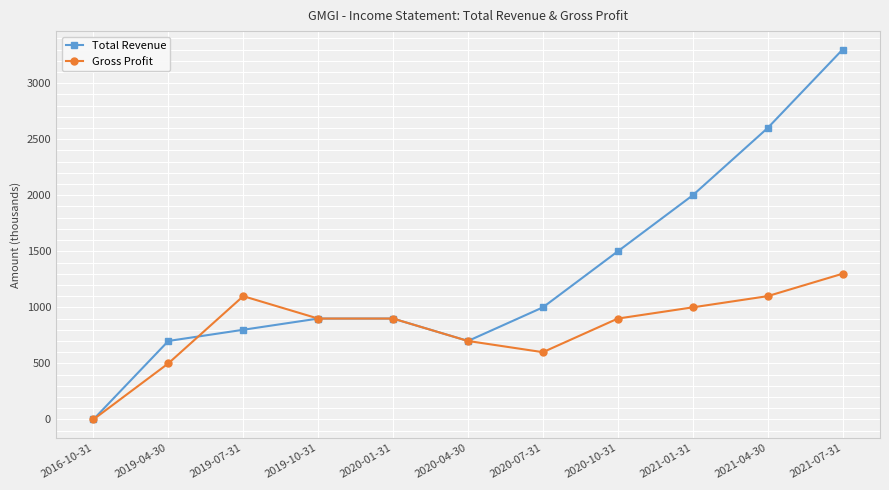

True or false: Total Revenue has more than 2 points higher than both neighbors.

False